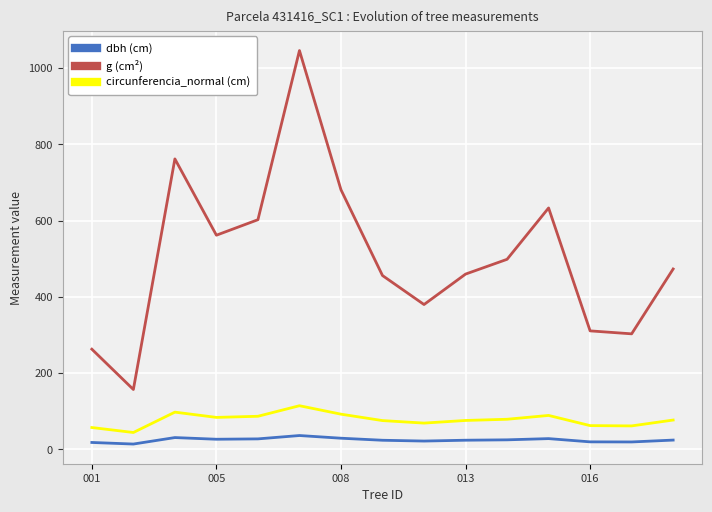

Which series has the largest range (max minus min)?

g (cm²)